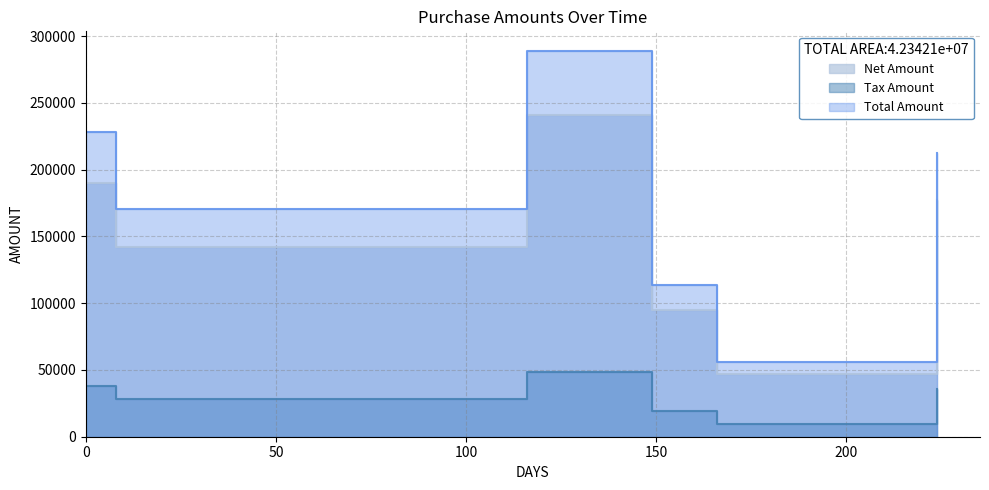

At 2017-09-11, list the series in order from smallest to largest.

Tax Amount, Net Amount, Total Amount